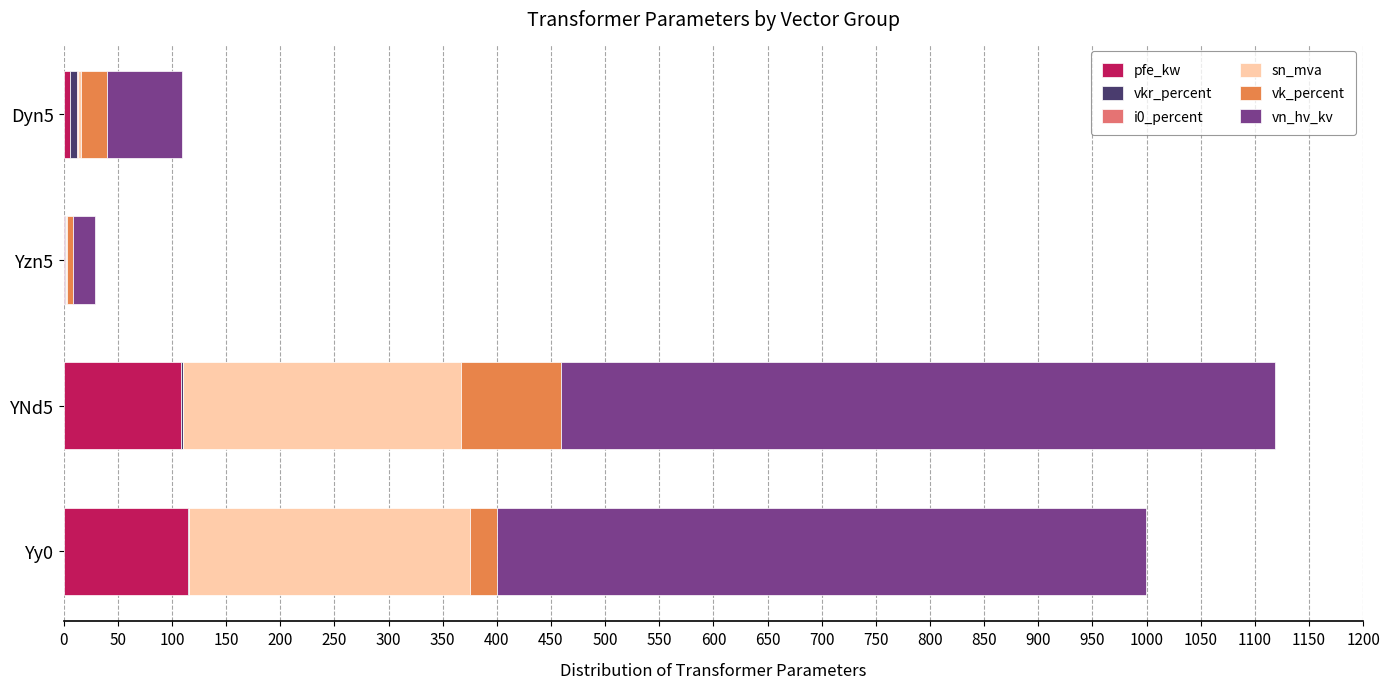

How many distinct data groups are displayed?

6